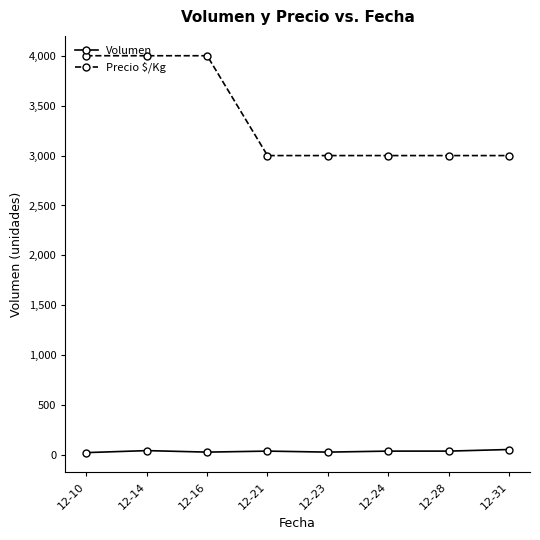

Count the Volumen values in the range 30 to 45.

6